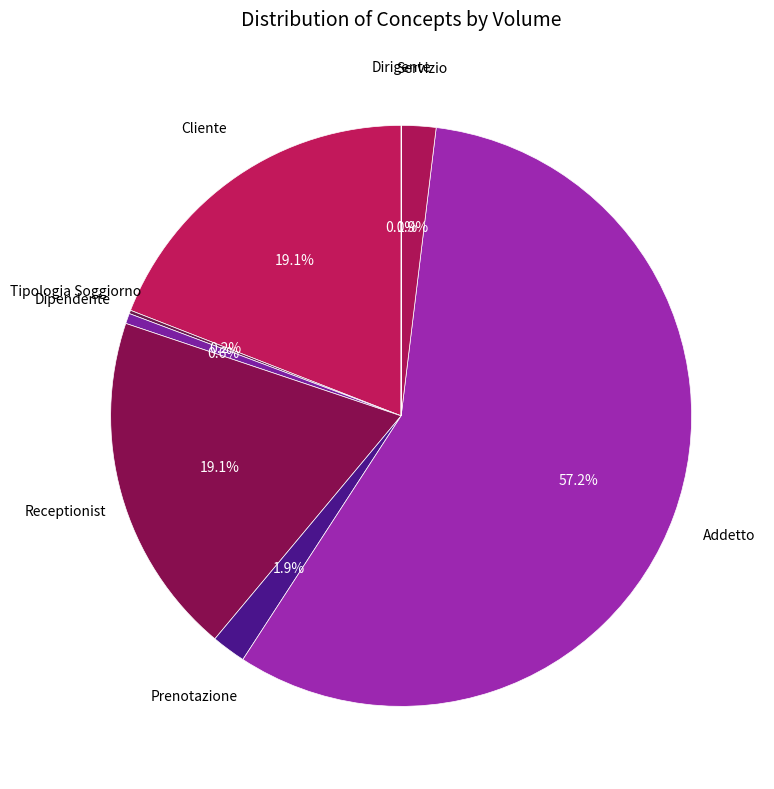

Rank the categories by value from highest to lowest.

Addetto, Cliente, Receptionist, Prenotazione, Servizio, Dipendente, Tipologia Soggiorno, Dirigente